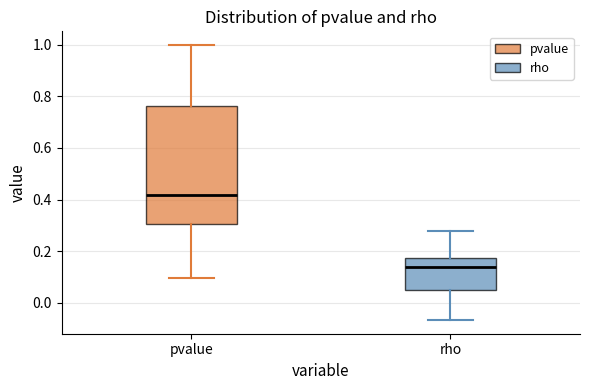

Comparing the boxes themselves (not the whiskers), which one is the tallest?

pvalue